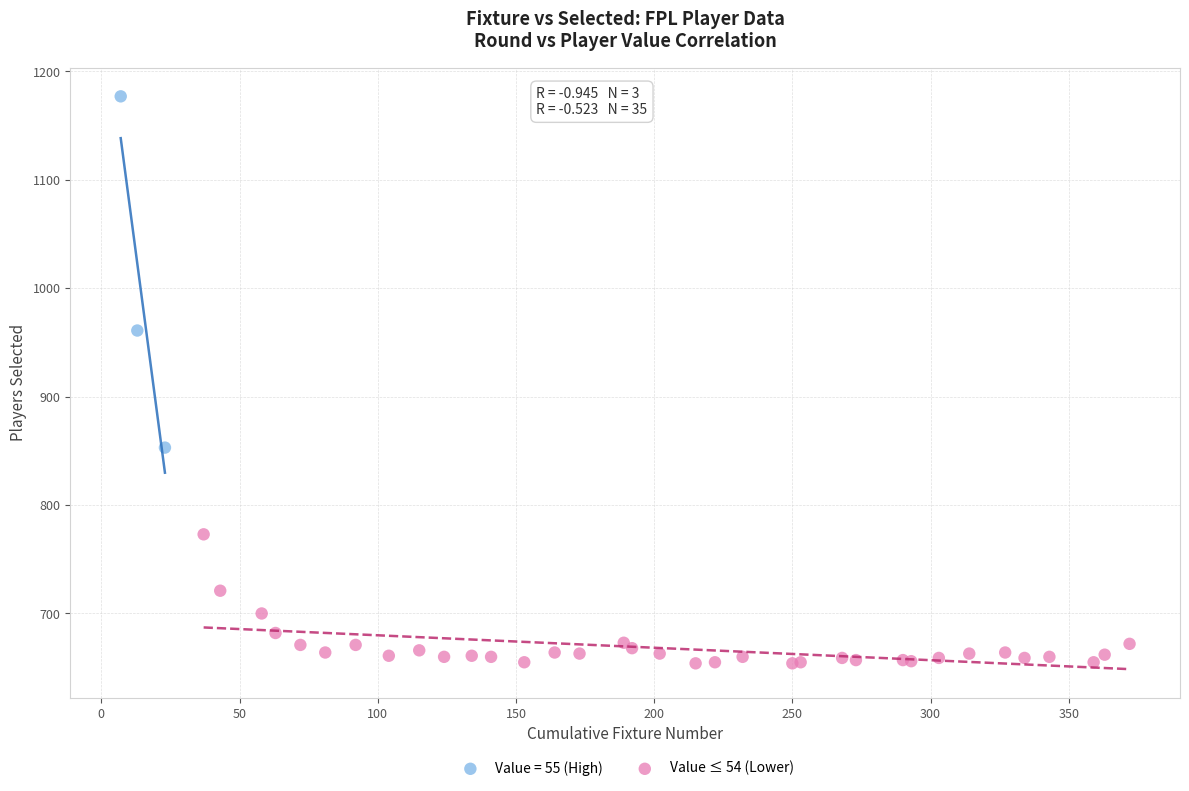

Which series reaches the minimum Y coordinate?

Value ≤ 54 (Lower)